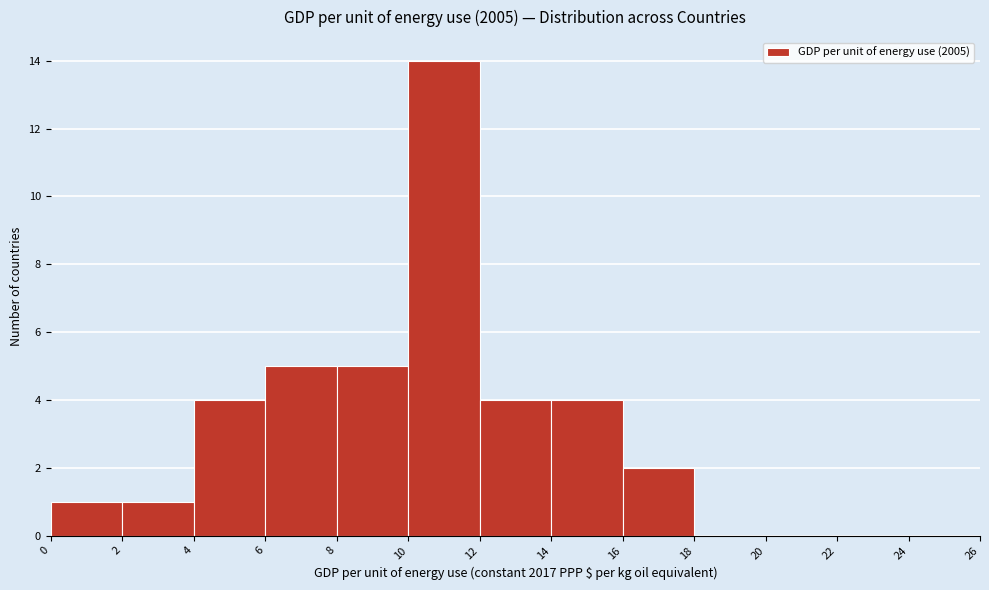

What is the height of the bar covering 0 to 2 on the x-axis? The values are not printed on the chart, so give them approximately, as read against the axis.

1